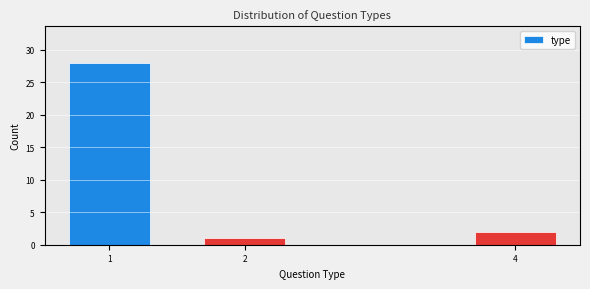

Reading right to left, list all the values displayed in this chart.

2	1	28